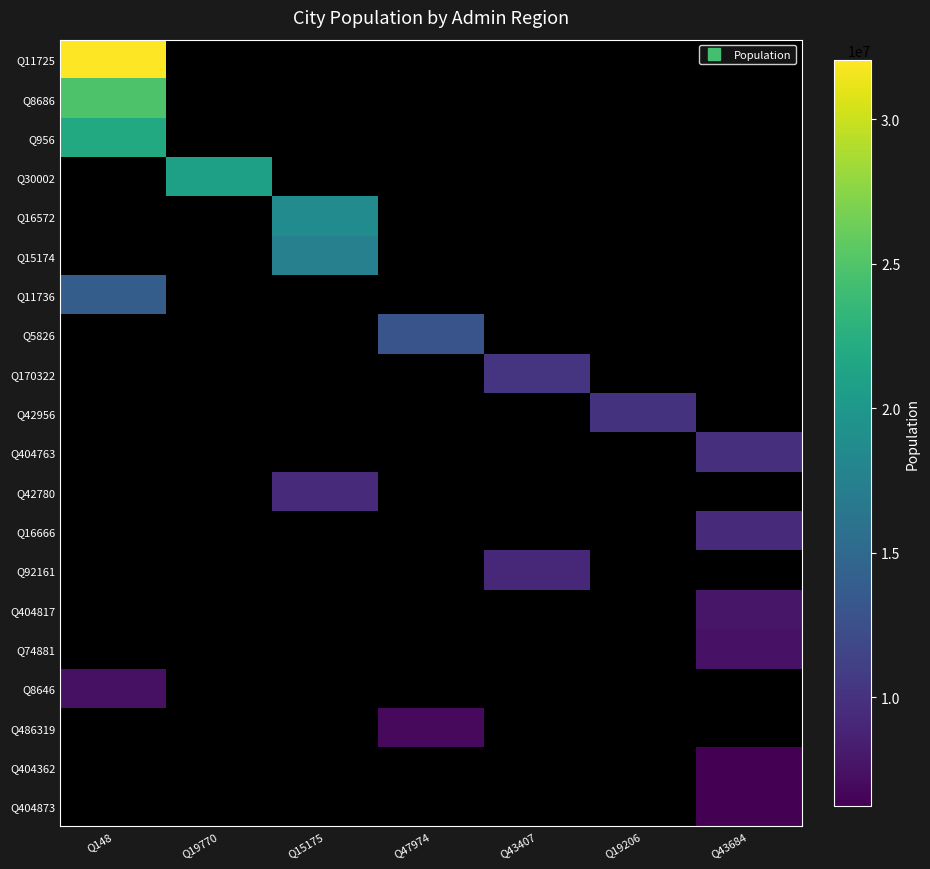

How many positive values does the Q16572 series have?

1